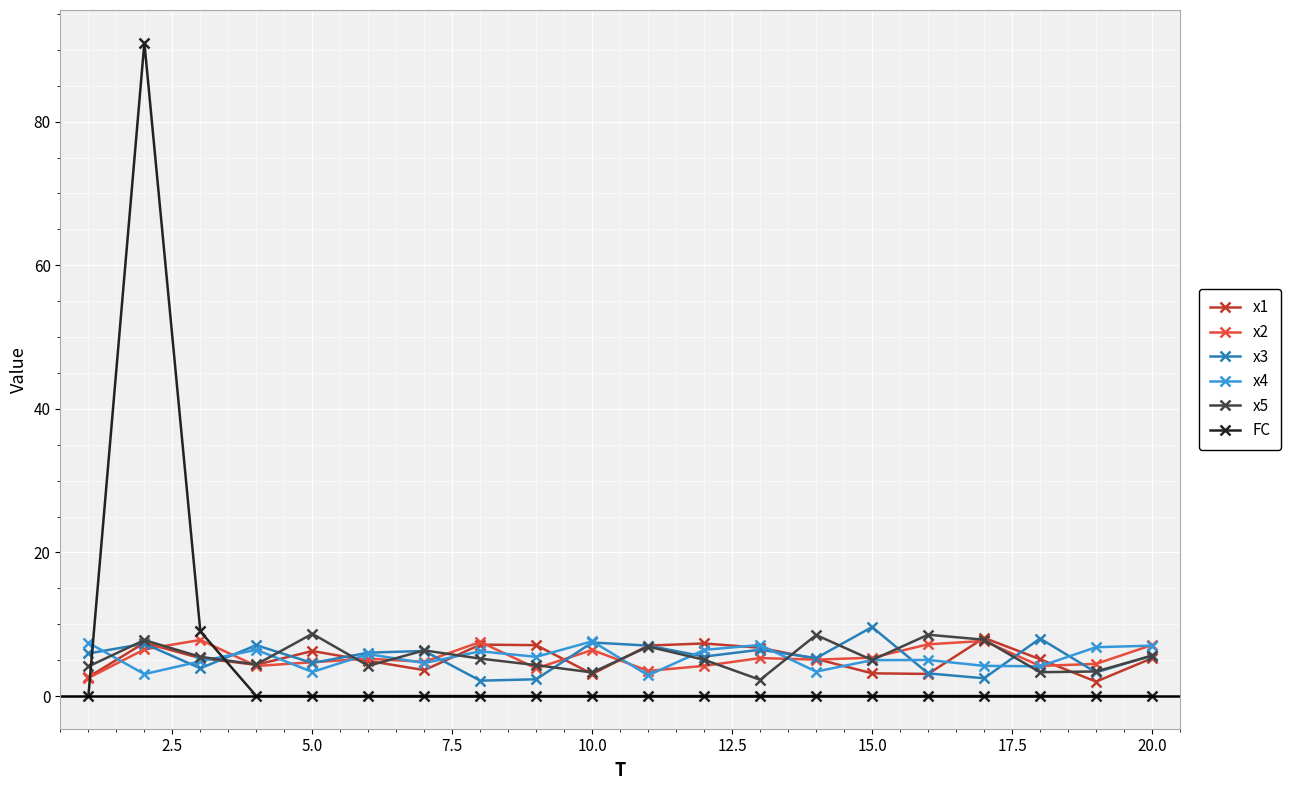

What is the highest value of the x5 series?

8.7